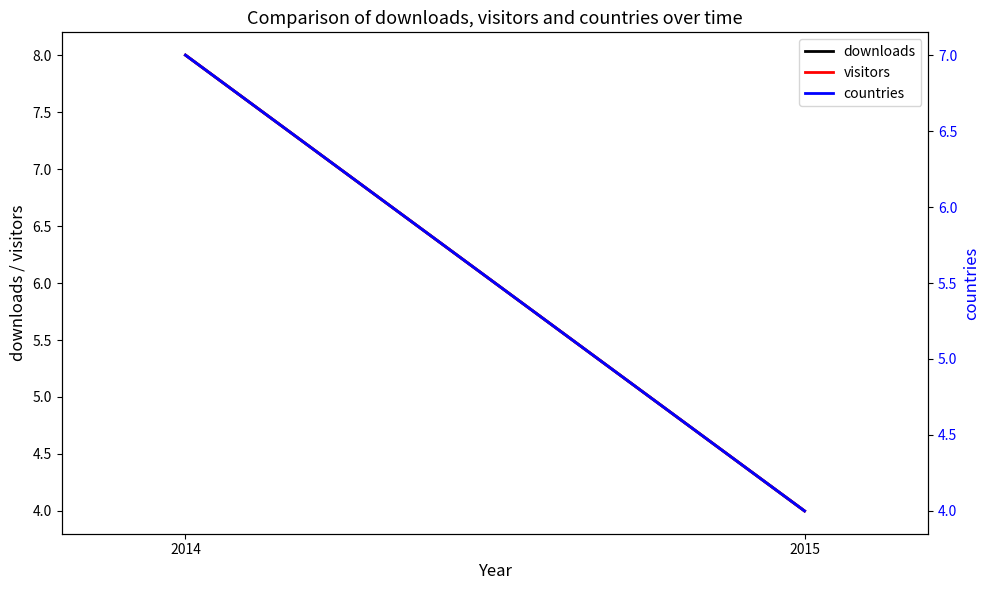

What is the average value of the visitors series?

6